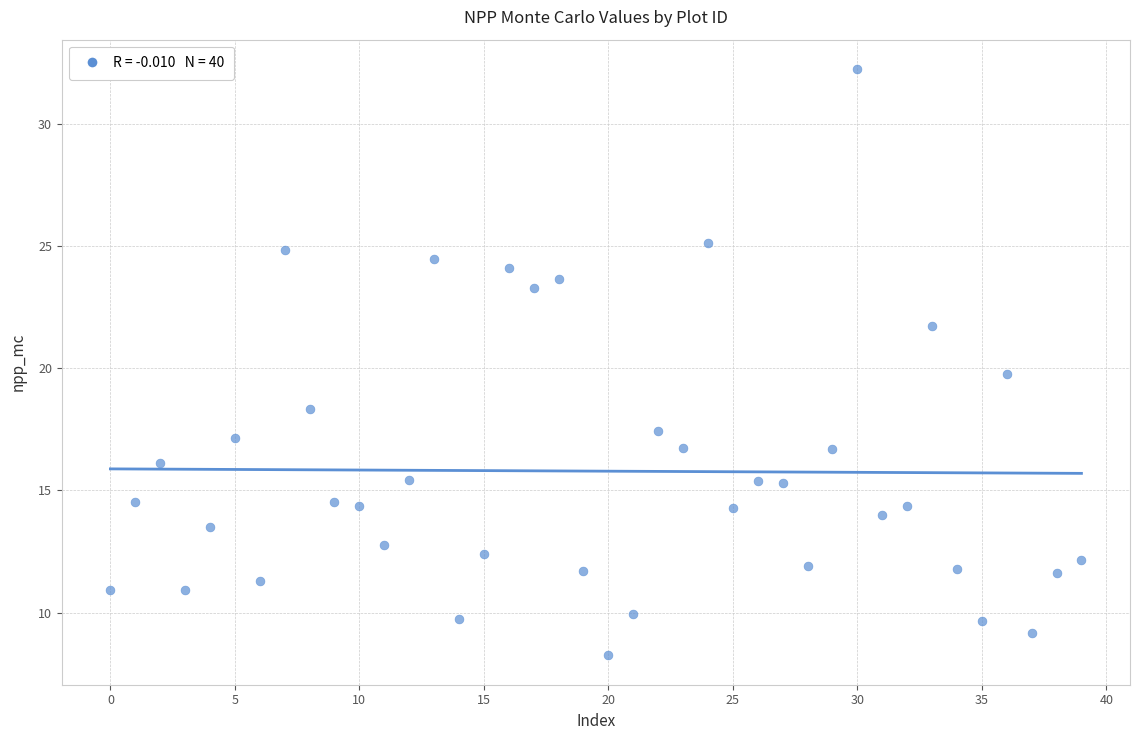

What is the range of Y values (max minus min)?

24.0